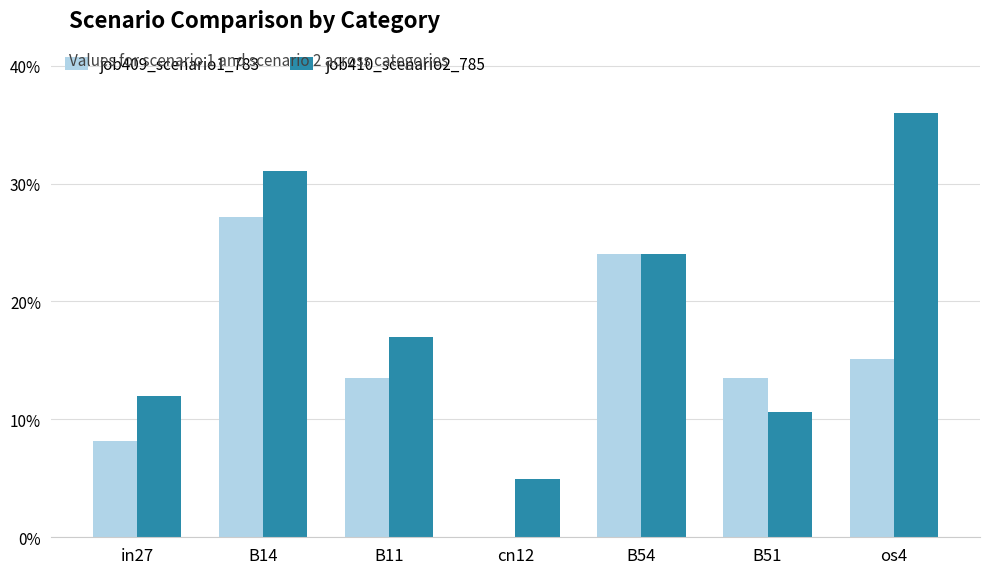

Does the chart contain stacked bars?

No